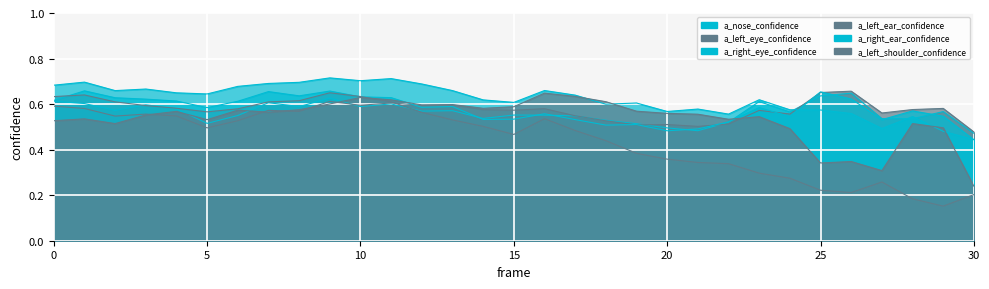

At how many categories does at least one series exceed 0?

31